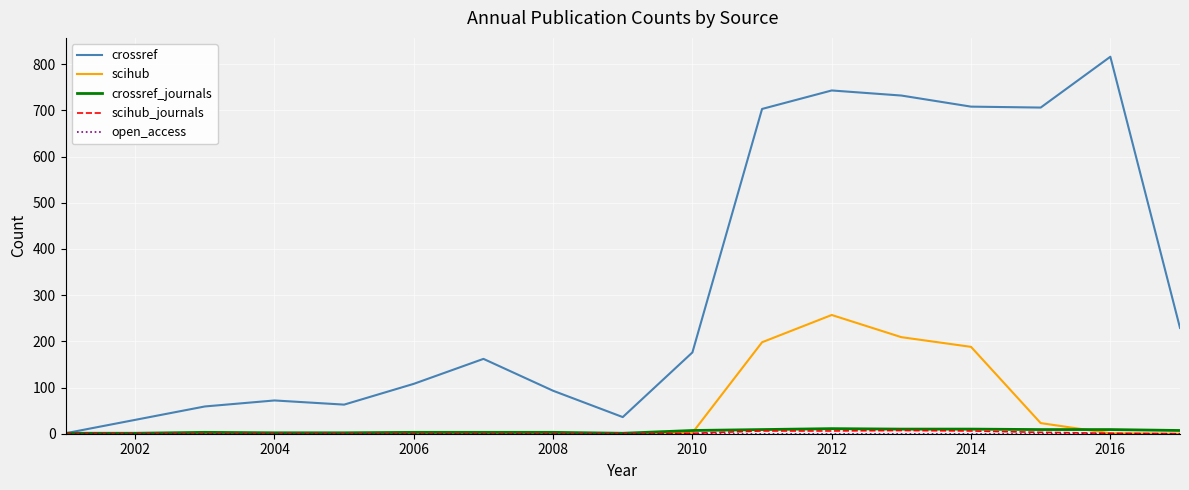

What is the maximum value shown in the chart?

816